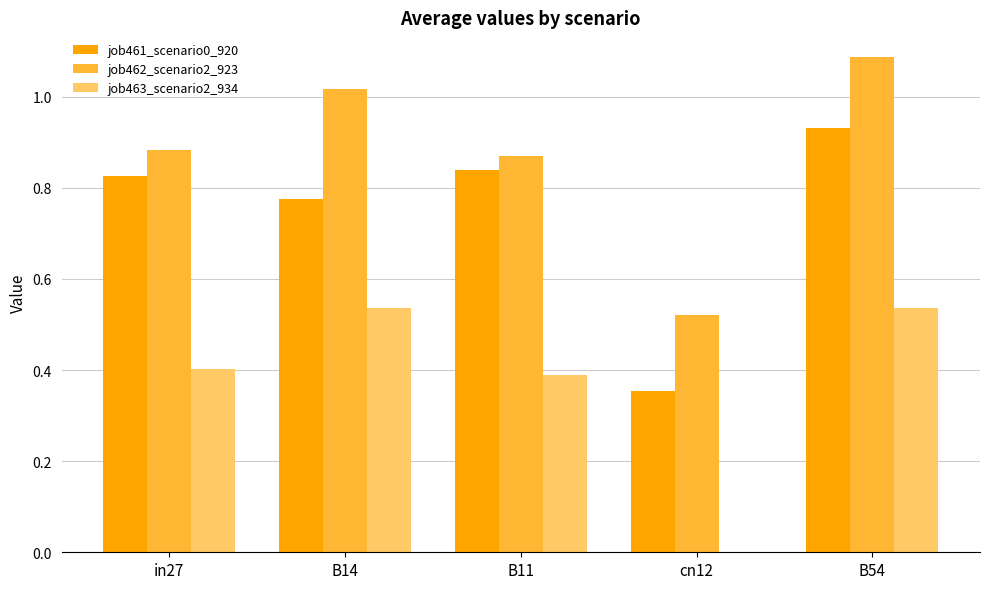

Is it true that job461_scenario0_920 equals 0.2 at B14?

False